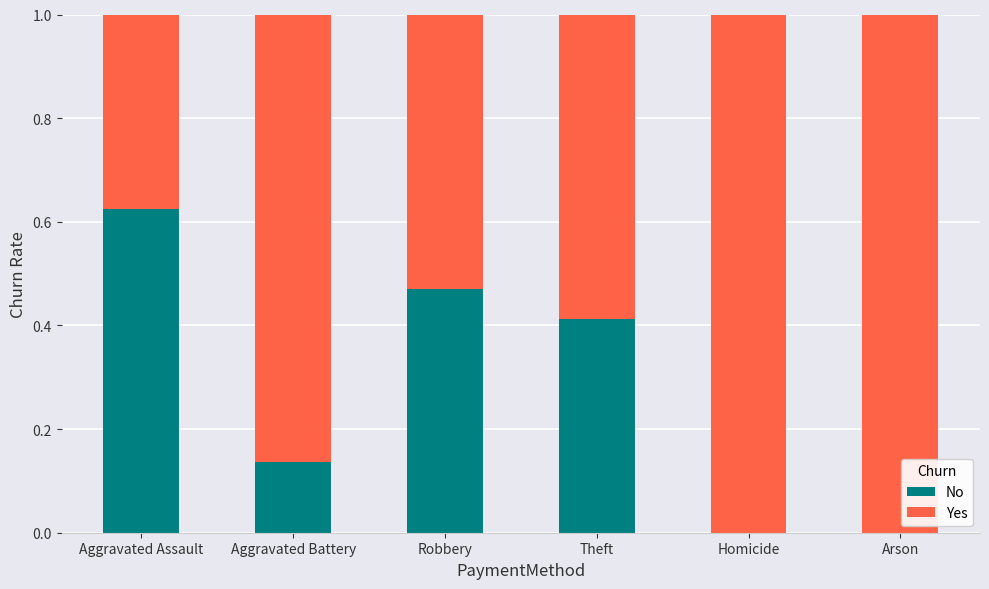

What is the total value across all series at Aggravated Assault?

1.0